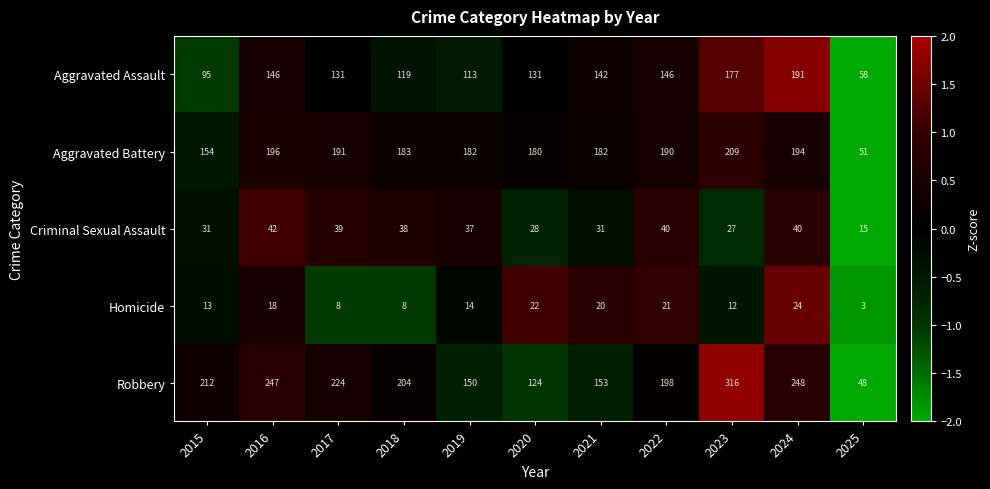

What value does the Robbery series have at 2022?

198